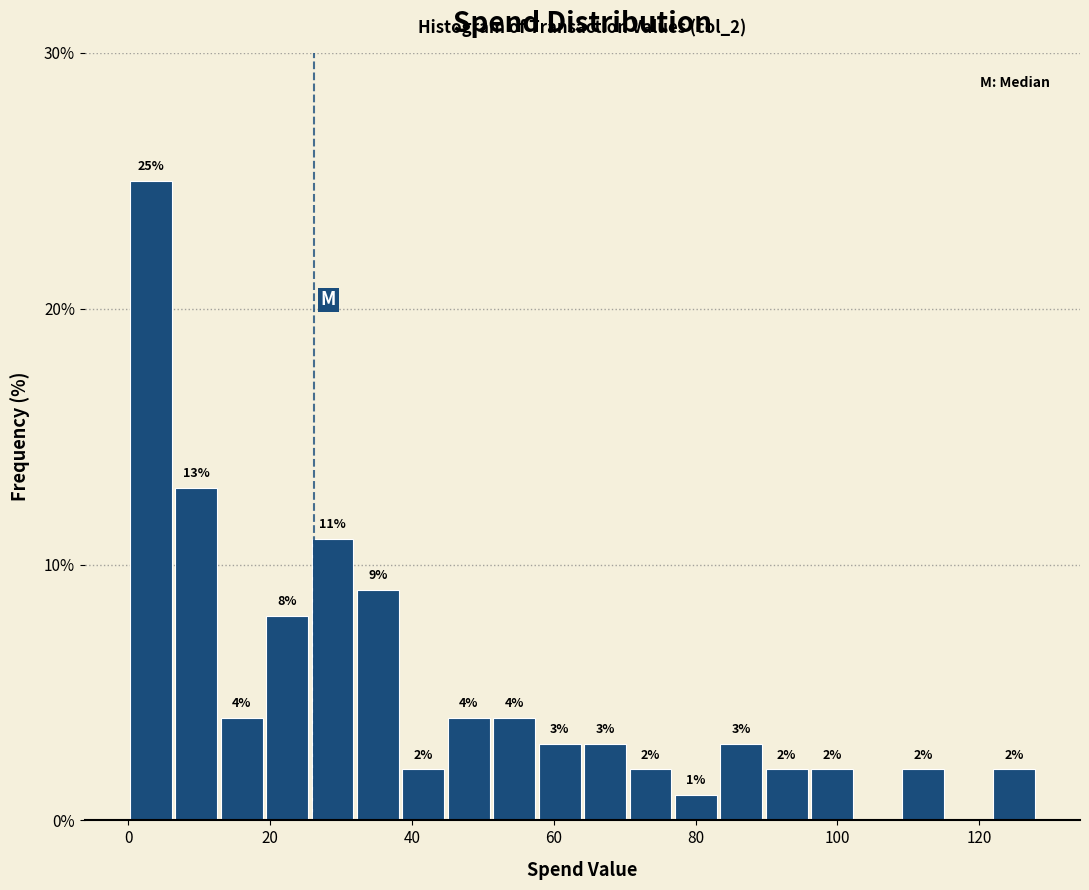

Around what value on the x-axis is the tallest bar? Give the approximate position of its centre, as read against the axis.

4